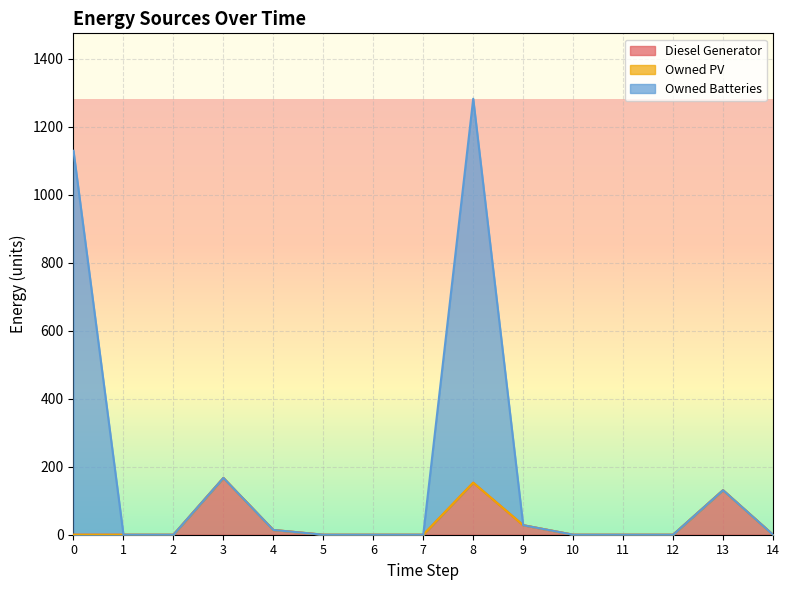

At how many categories does at least one series exceed 1169?

1